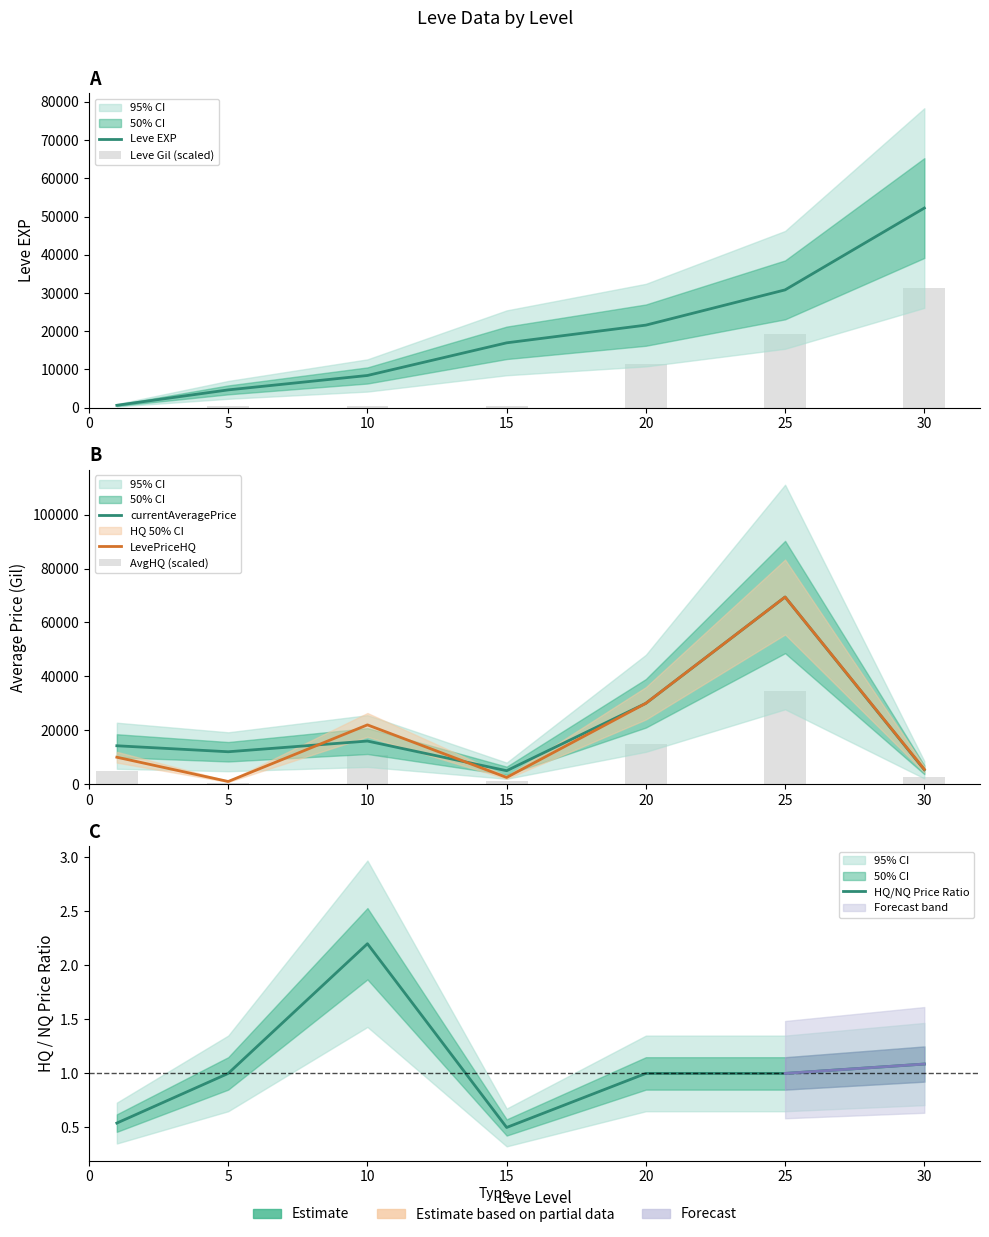

What is the difference between the highest and lowest values at 10?

21997.8